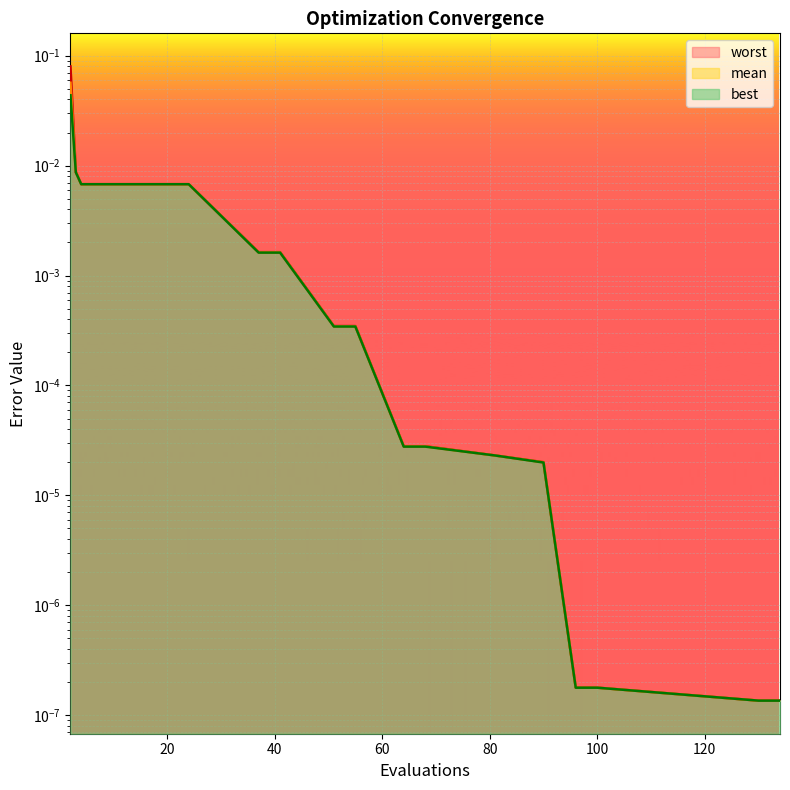

List the labels in order of worst value, largest first.

2, 3, 4, 8, 12, 16, 20, 24, 37, 41, 51, 55, 64, 68, 81, 90, 96, 100, 130, 134